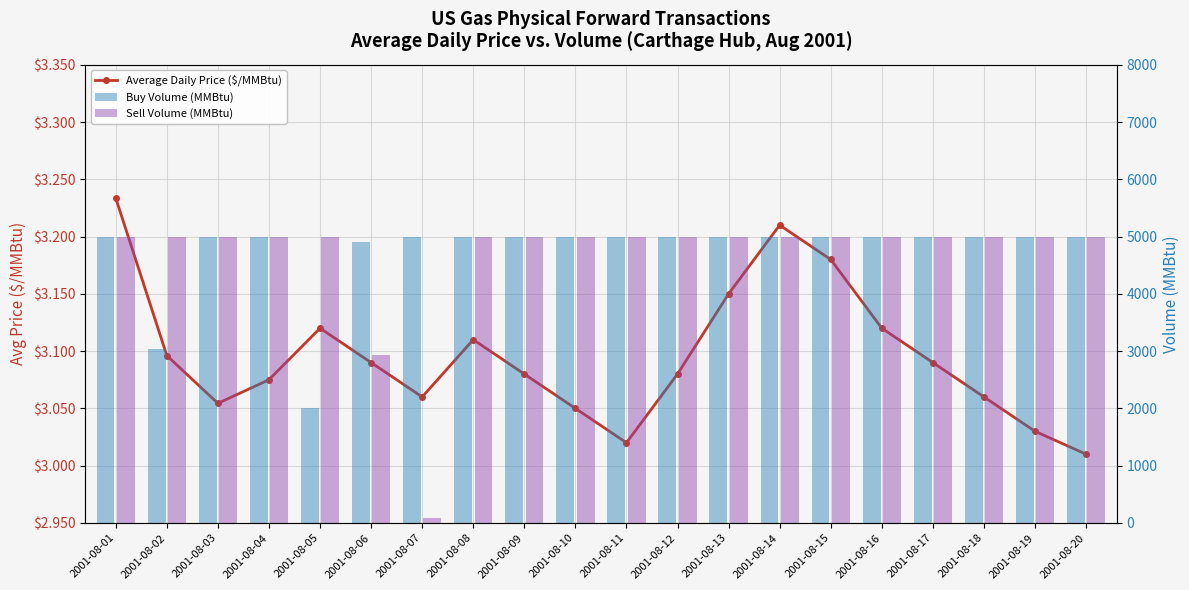

What is the lowest value of the Sell Volume (MMBtu) series?

82.0